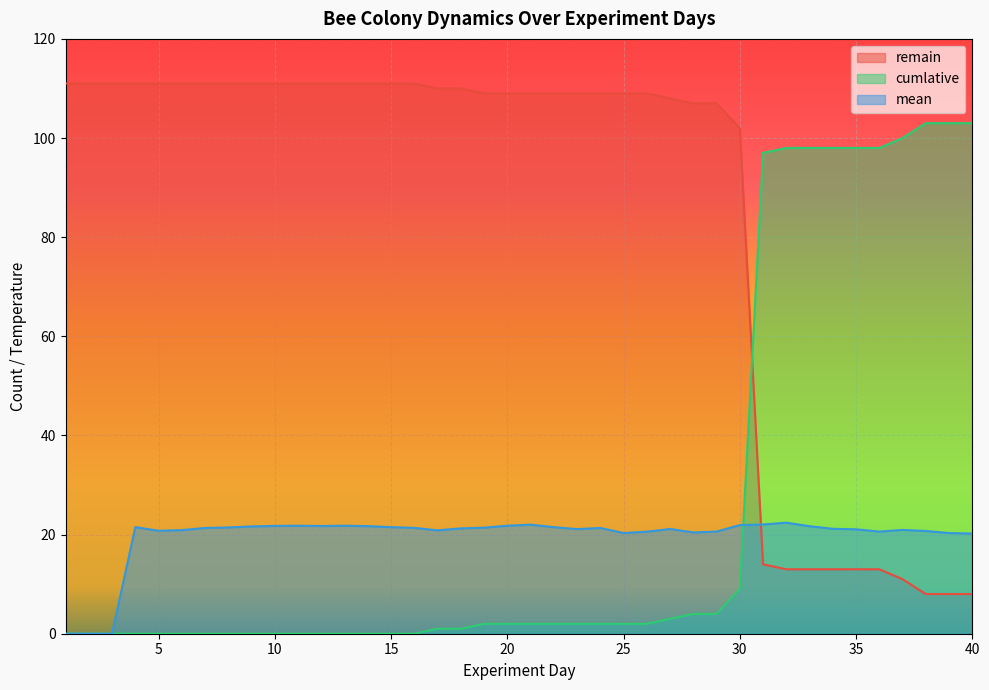

Read the mean value at 22.

21.5